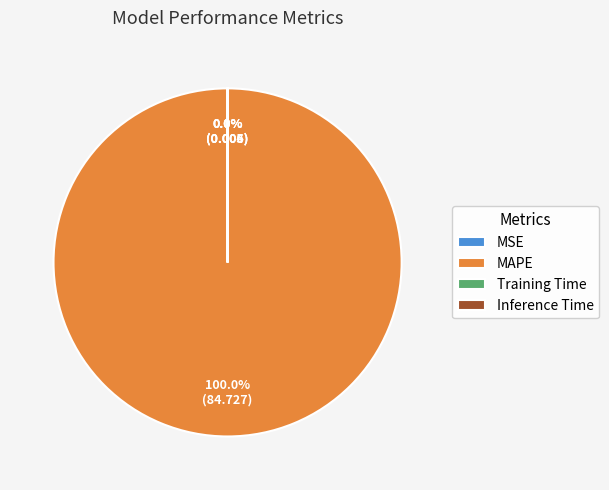

Which slice is the largest?

MAPE